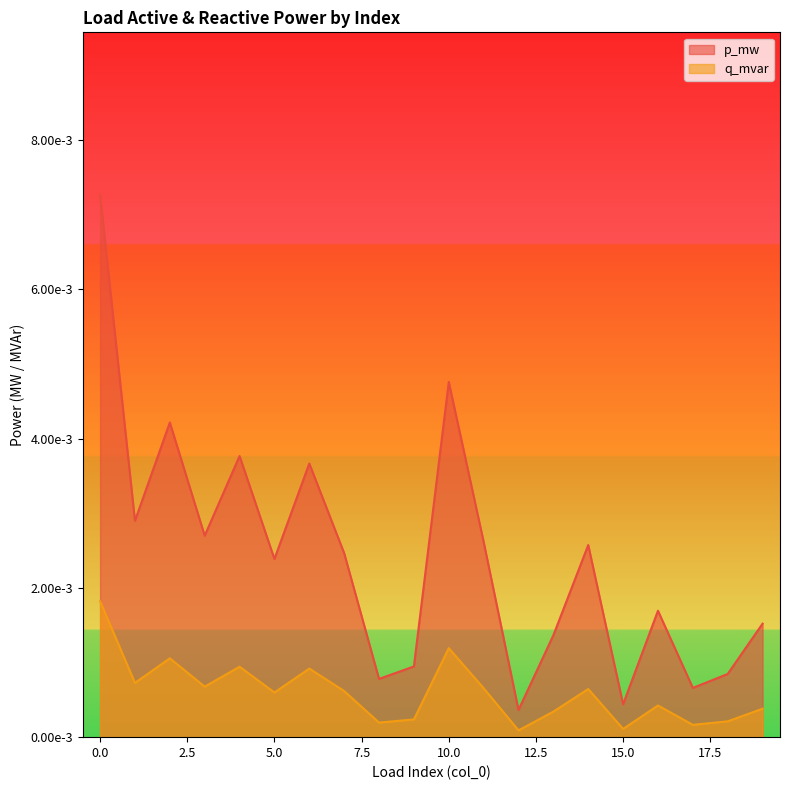

True or false: q_mvar has more than 1 interior local peaks.

True